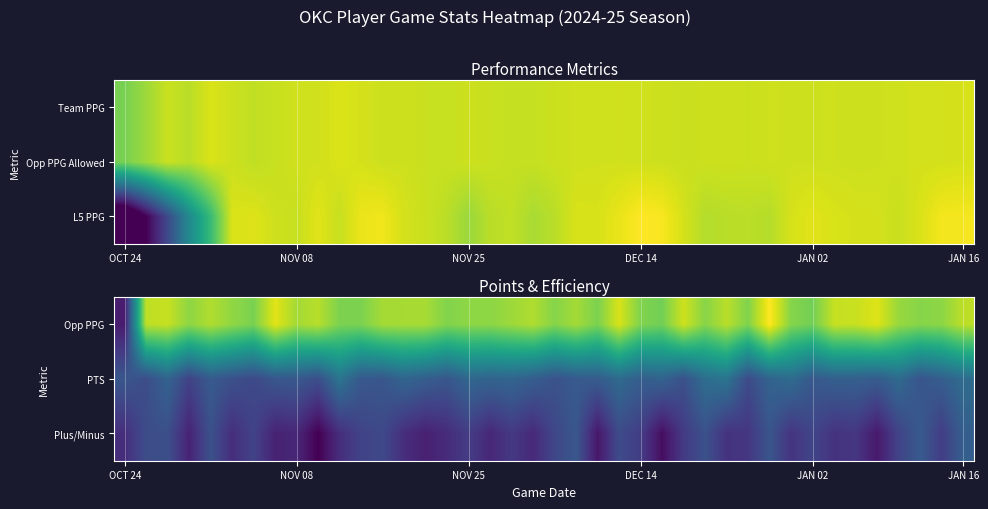

At how many categories does at least one series exceed 11?

40